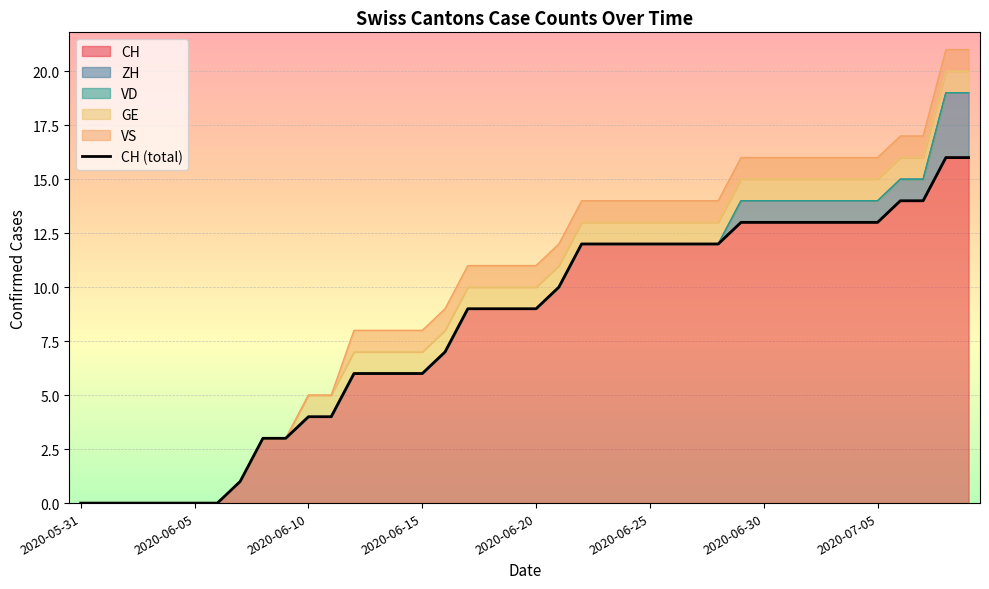

Which label corresponds to the smallest value in the chart?

2020-05-31